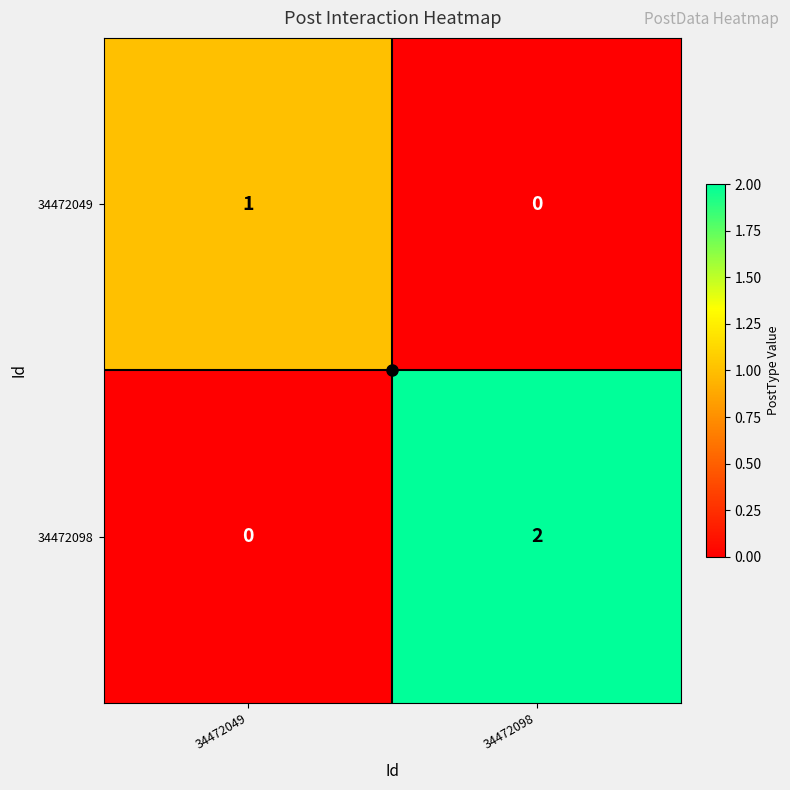

At which label does 34472049 reach its minimum?

34472098